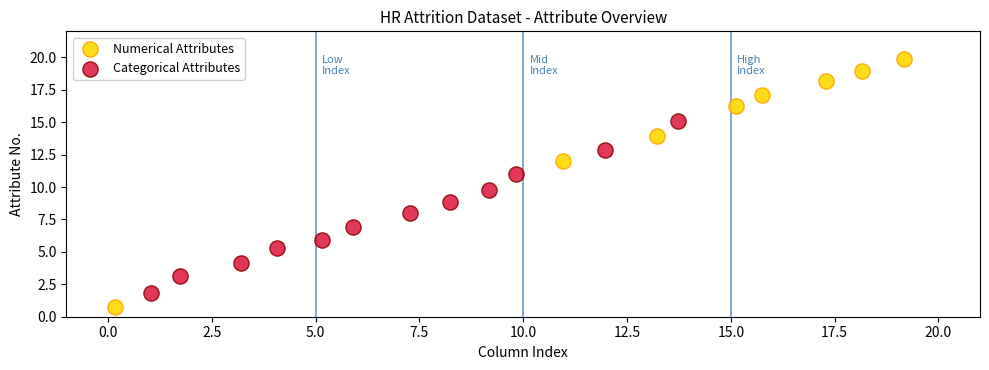

Which series contains the lowest Y value?

Numerical Attributes